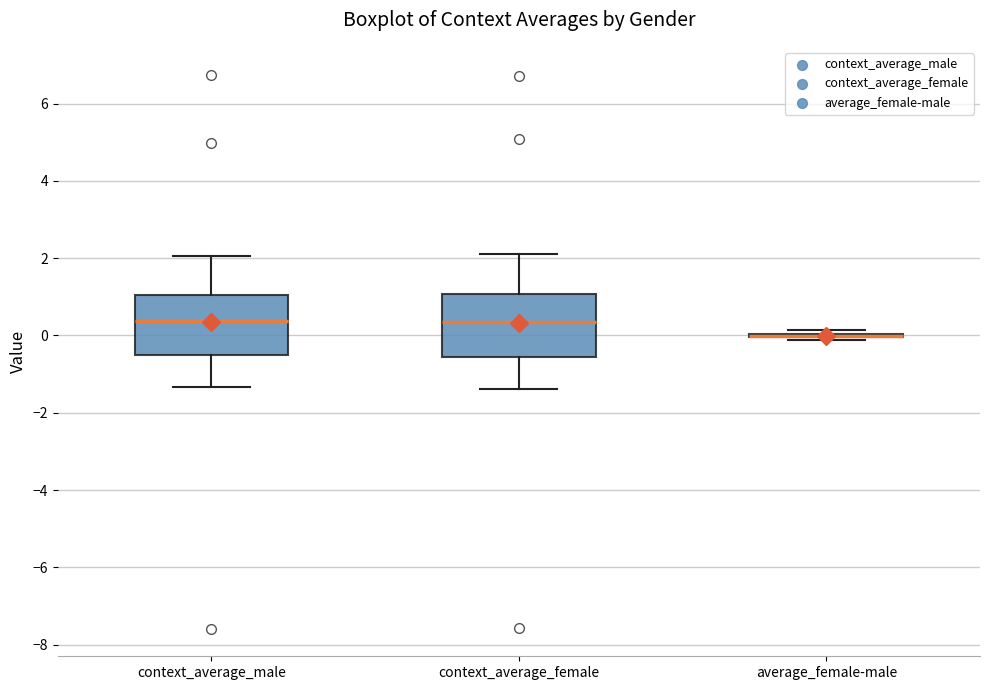

Reading left to right, read every box against the y-axis: the position of its median line, the range the box covers, and the ends of its whiskers. The values are not printed on the chart, so give them approximately, as read against the axis.

context_average_male: median 0.4, box -0.6 to 1.0, whiskers -1.4 to 2.0
context_average_female: median 0.4, box -0.6 to 1.0, whiskers -1.4 to 2.2
average_female-male: box collapsed to a line at 0.0, whiskers -0.2 to 0.2